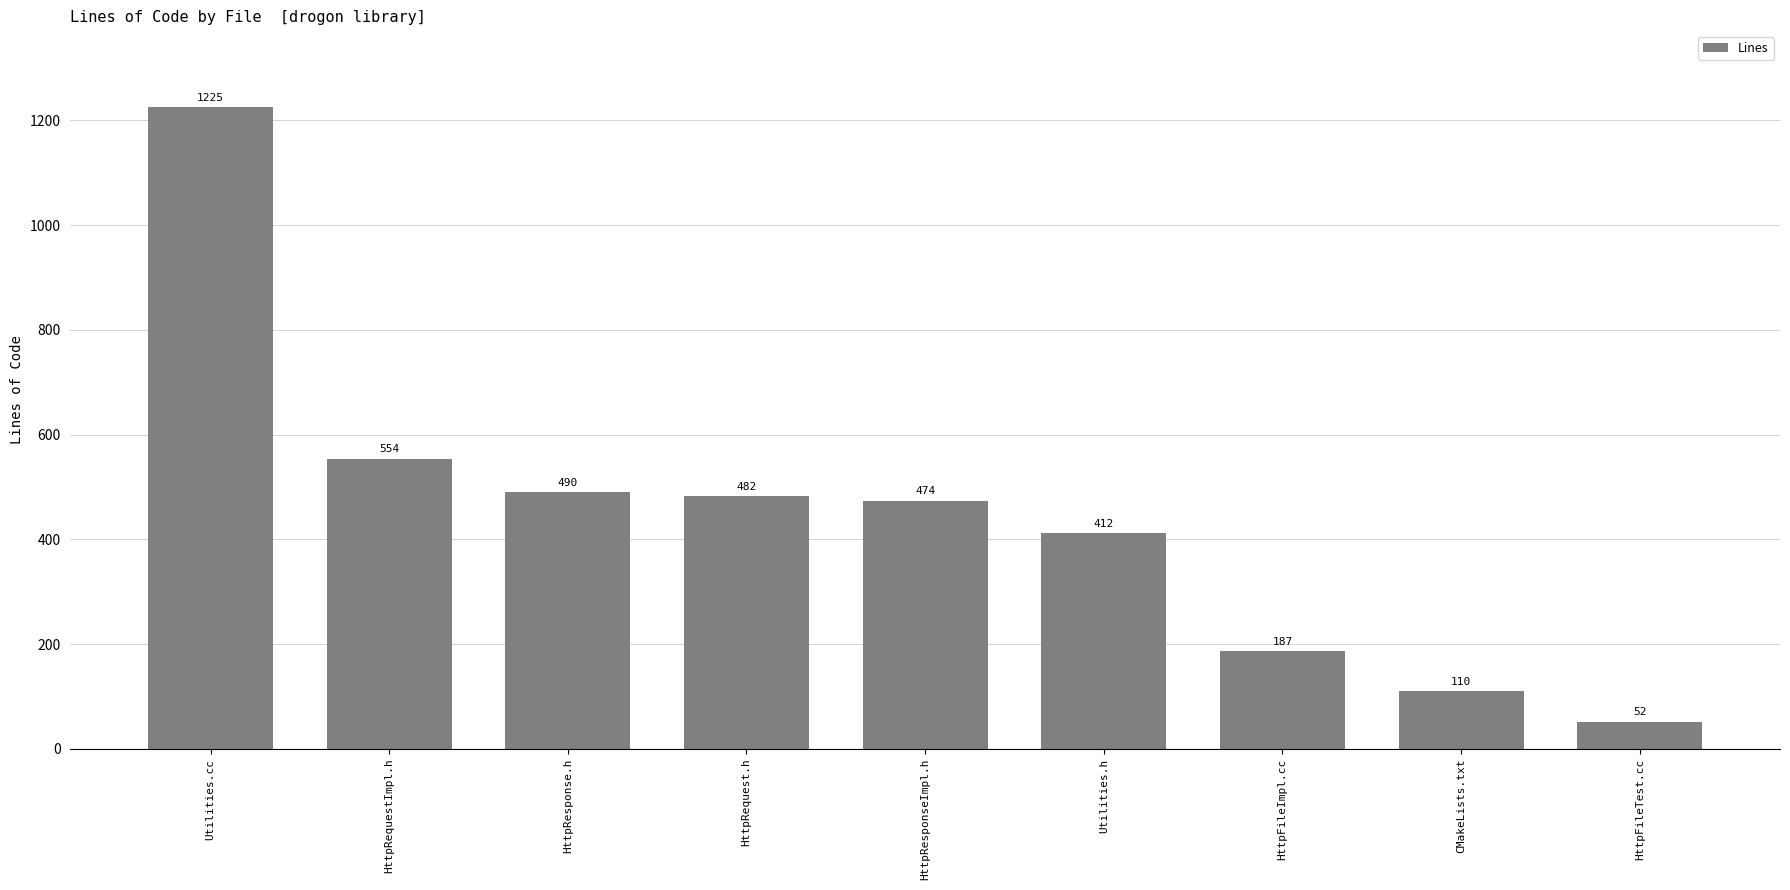

Is it true that the value at HttpResponse.h is 490?

True